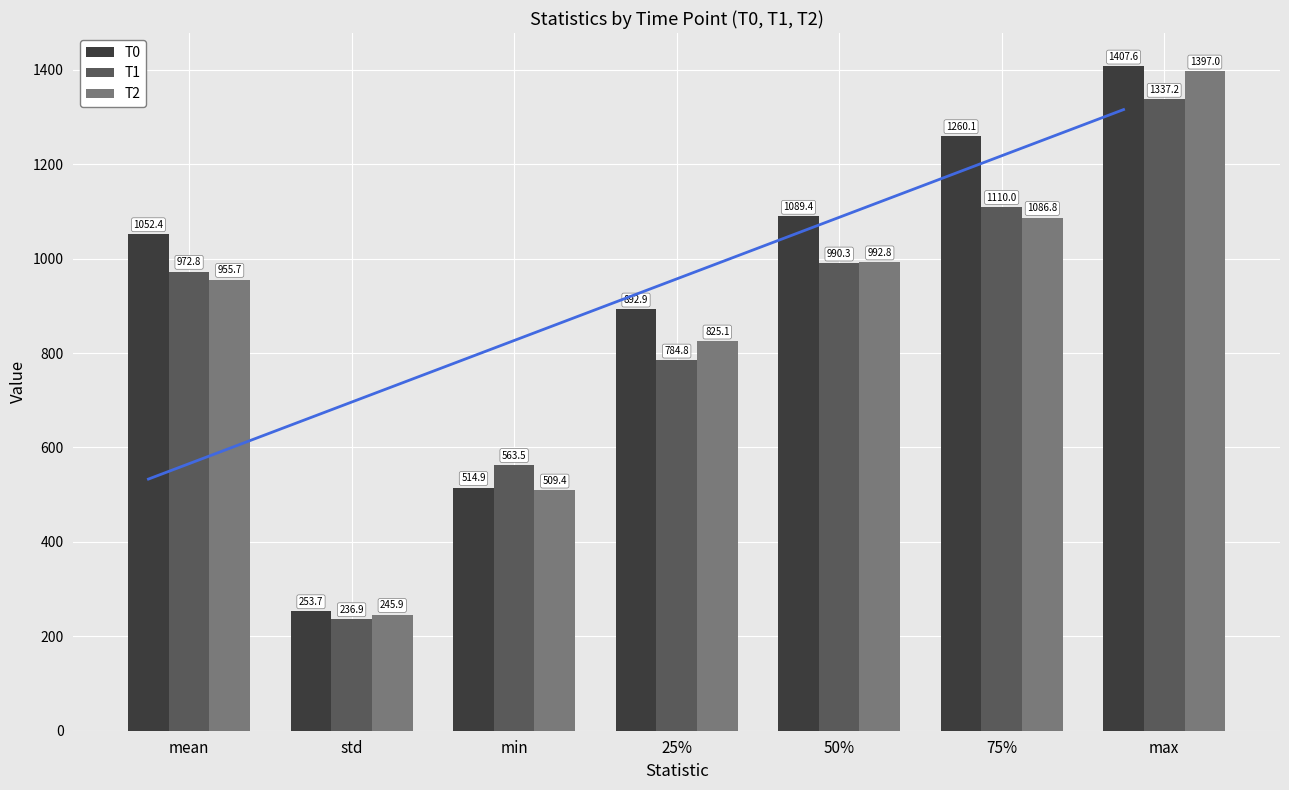

What is the sum of all T1 values?

5995.5